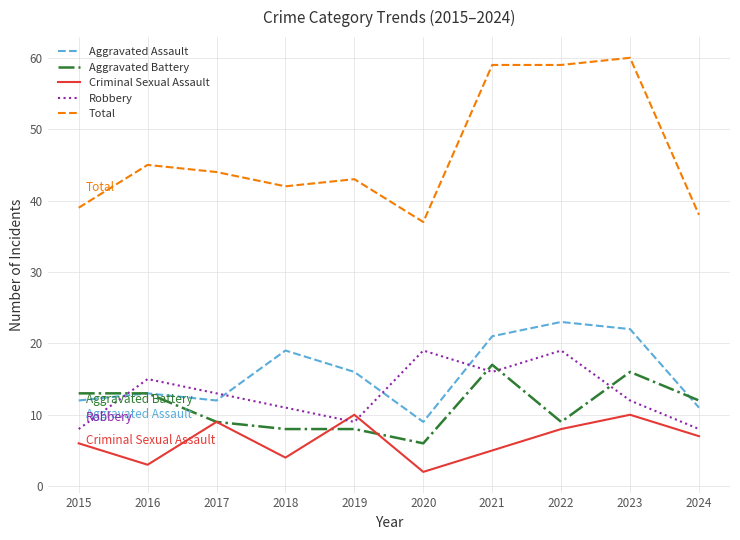

Where is Aggravated Assault nearest to the value 16?

2019